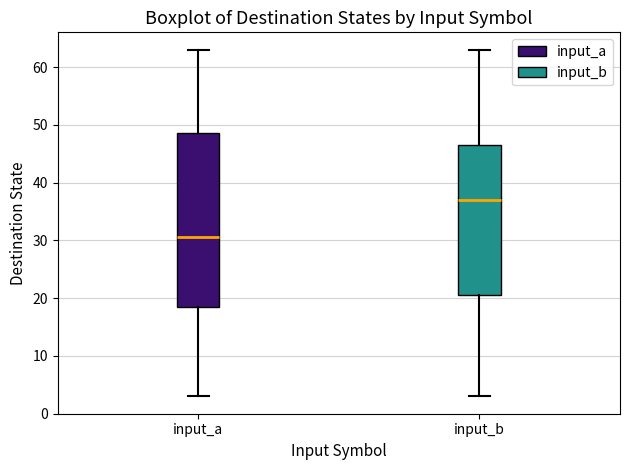

Where does the upper whisker of the box for input_a end on the y-axis? The values are not printed on the chart, so give them approximately, as read against the axis.

63